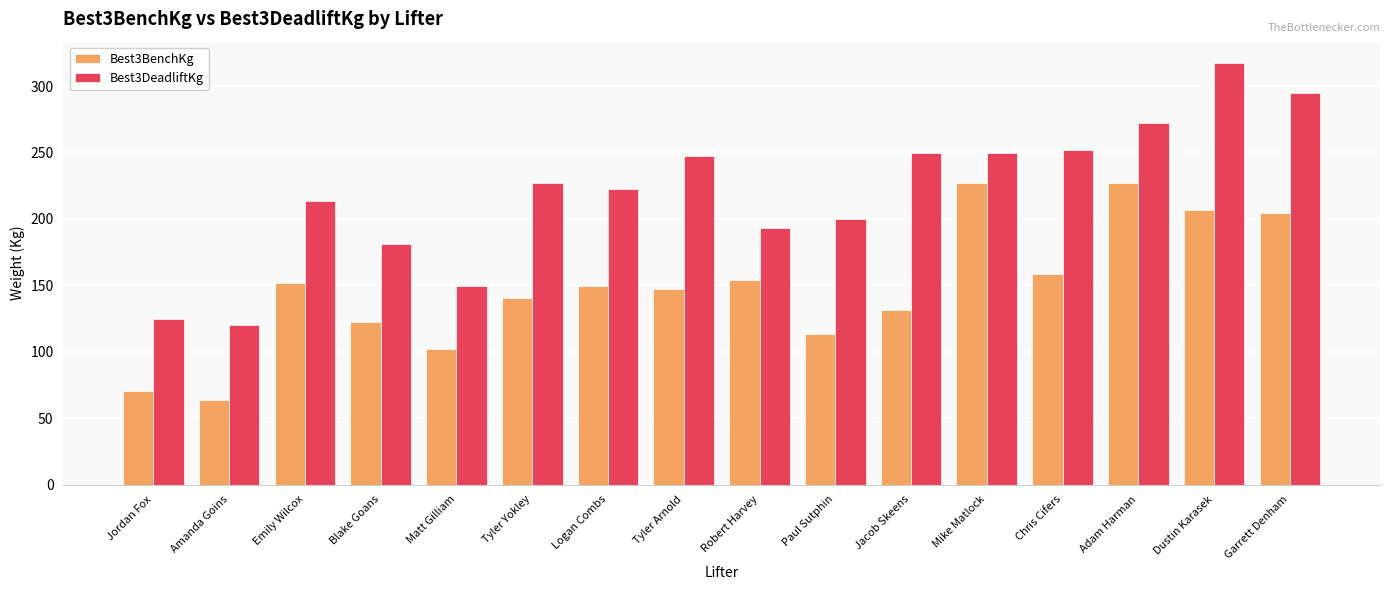

What is the approximate value of Best3DeadliftKg at Jacob Skeens?

249.5